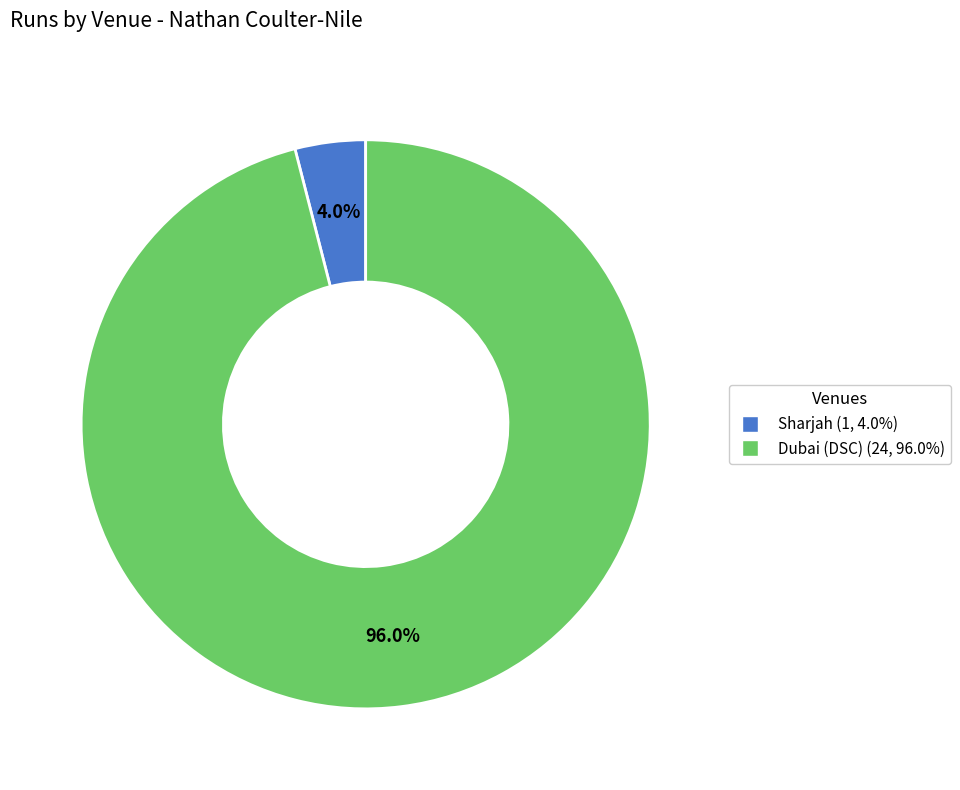

Which category has the biggest portion of the pie?

Dubai (DSC)